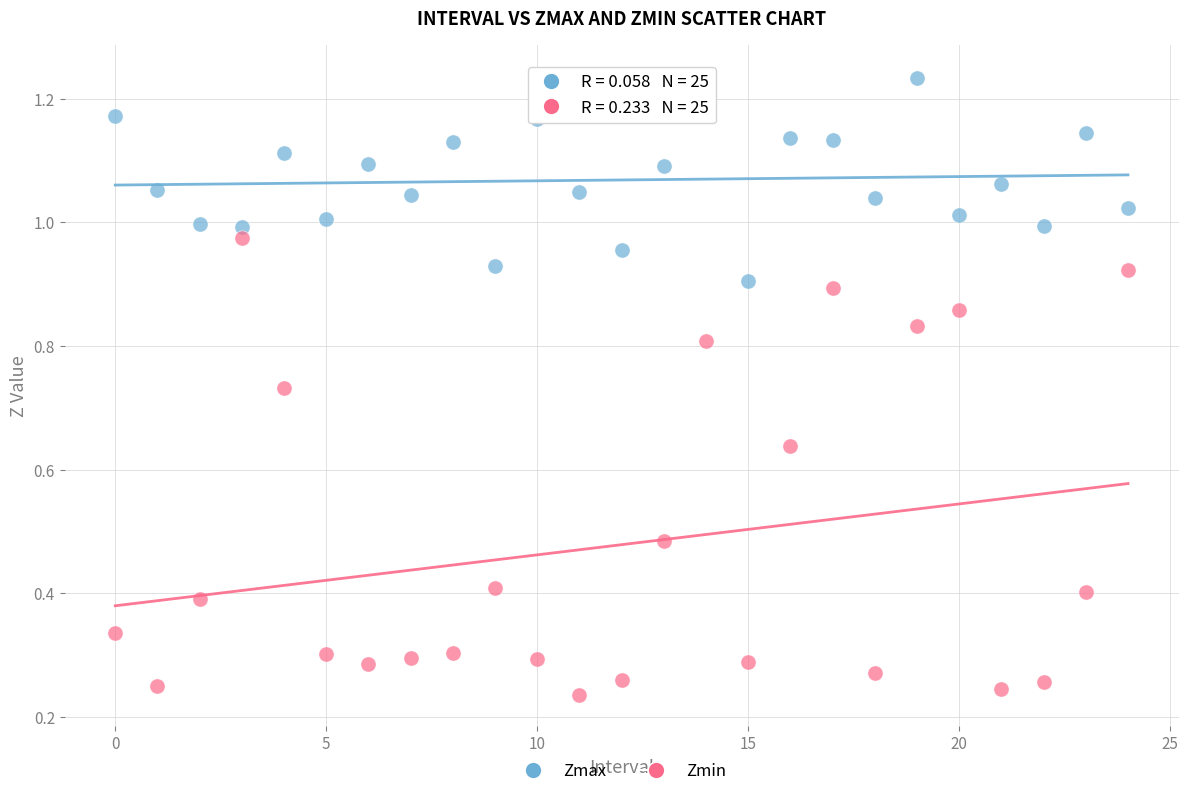

What are all the series names shown in the legend?

Zmax, Zmin